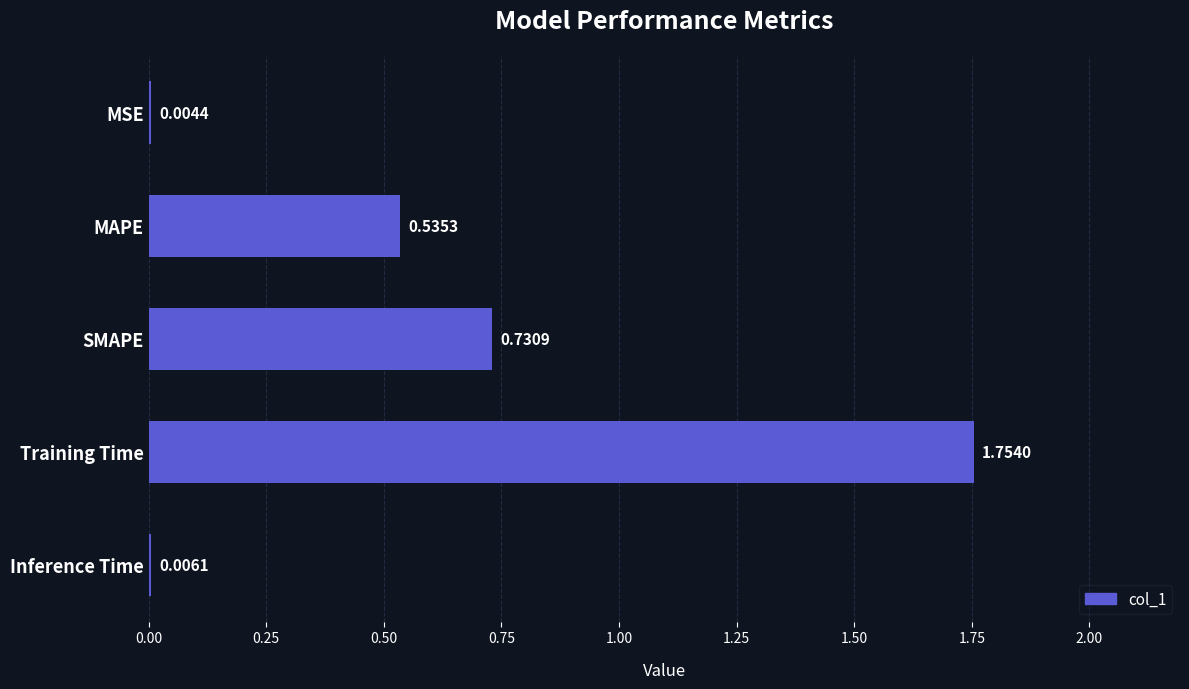

Which category has the highest value across all series?

Training Time